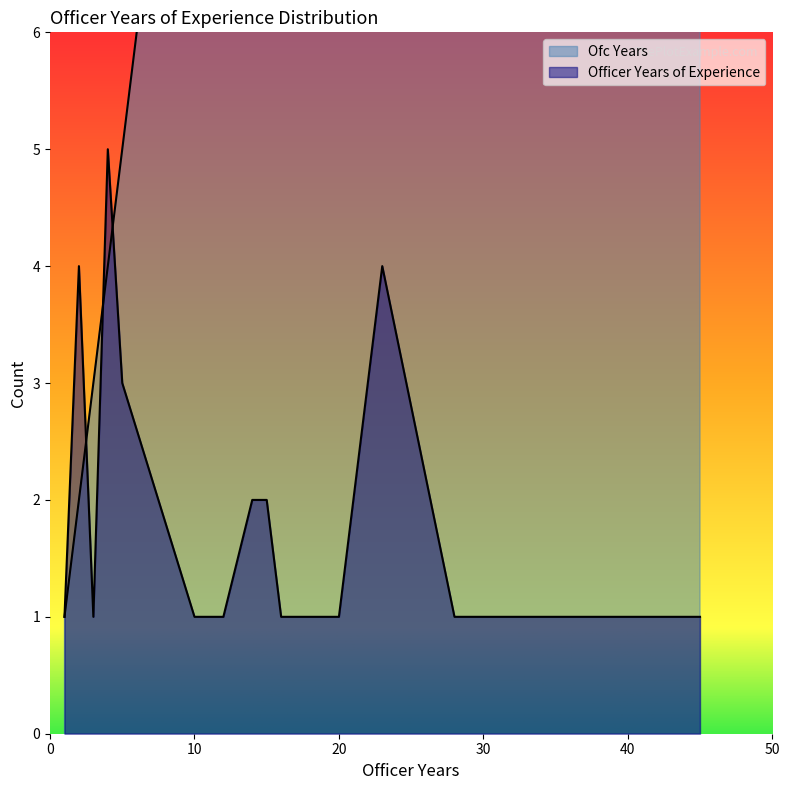

Between 20 and 14, which is larger?

20